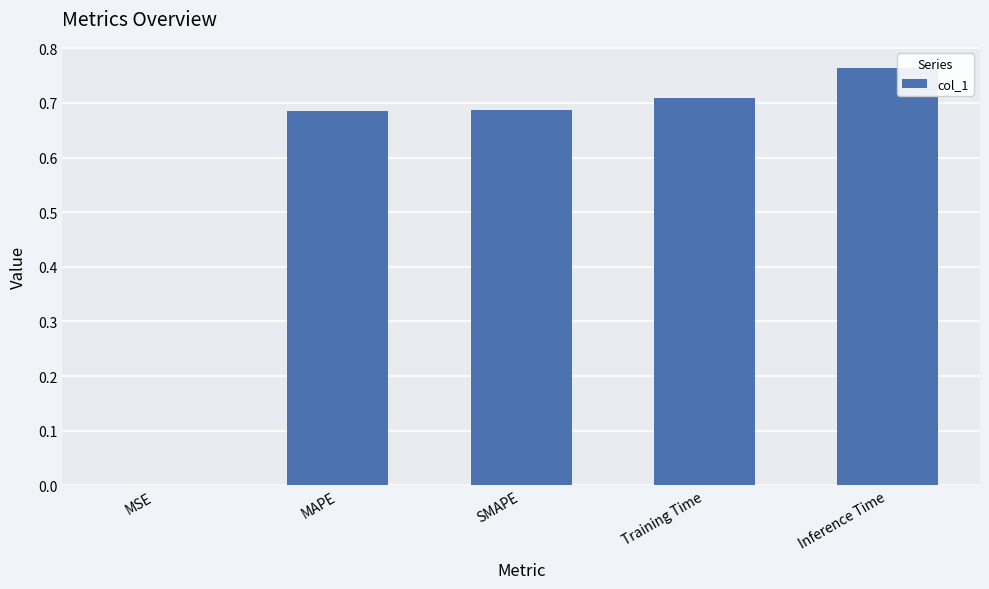

What is the sum of the values at MAPE and Inference Time?

1.4